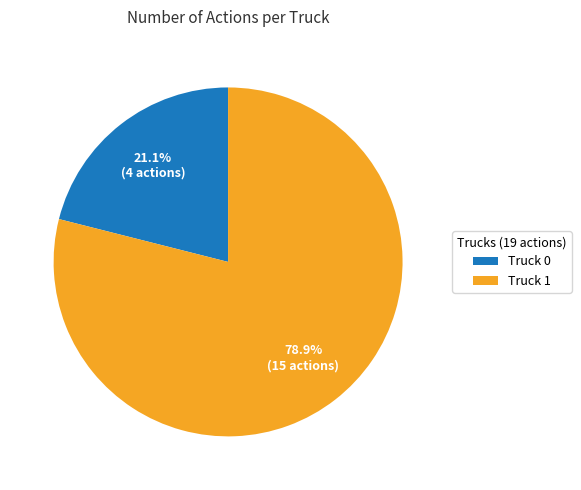

The Truck 1 slice represents 79% of the pie. True or false?

True